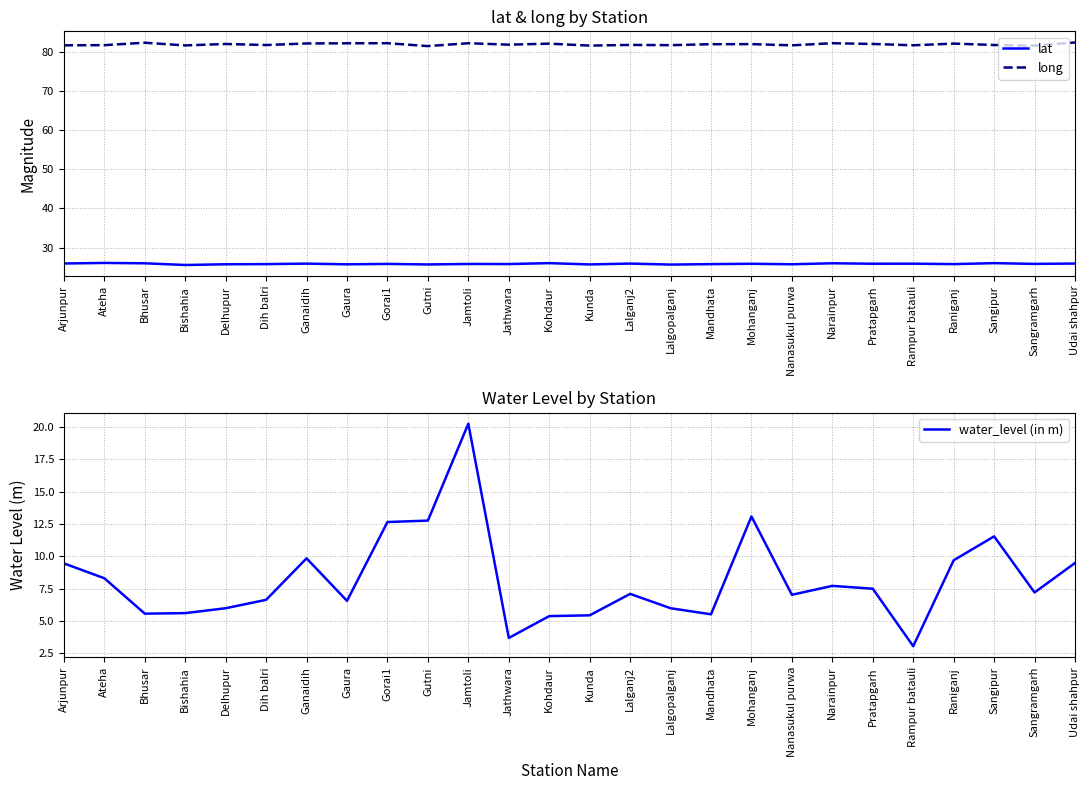

At which label does water_level (in m) first exceed 7?

Arjunpur